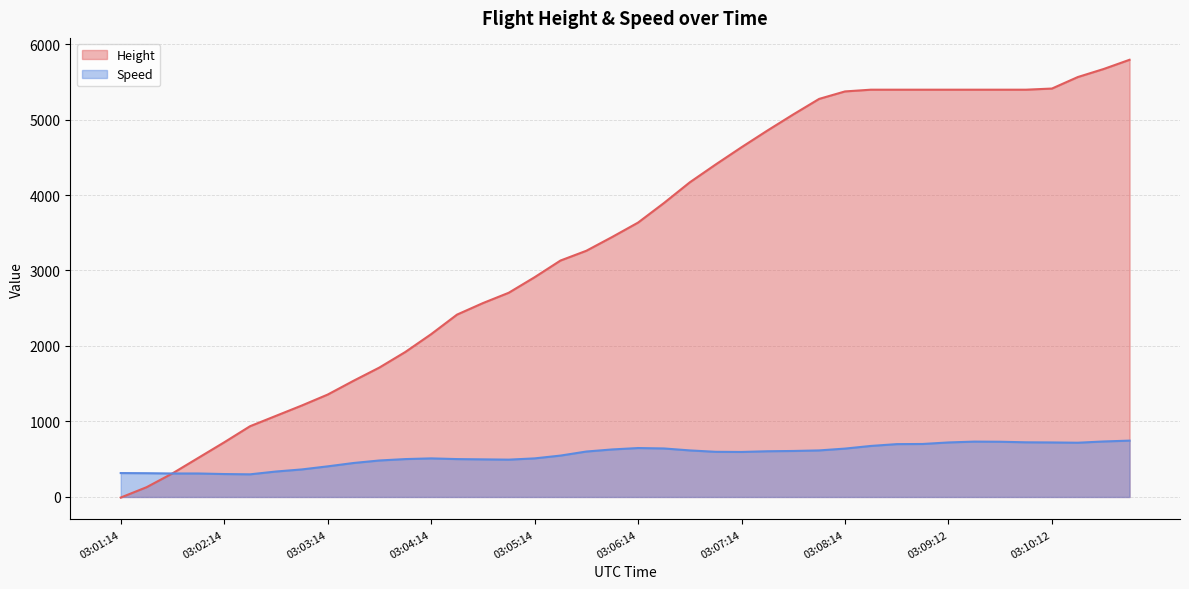

Reading left to right, transcribe all the data shown in this chart.

Height: -7.6	129.5	312.4	518.2	723.9	937.3	1074.4	1211.6	1356.4	1539.2	1714.5	1920.2	2156.5	2415.5	2567.9	2705.1	2910.8	3131.8	3261.4	3444.2	3634.7	3893.8	4168.1	4404.4	4633.0	4853.9	5067.3	5273.0	5372.1	5395.0	5395.0	5395.0	5395.0	5395.0	5395.0	5395.0	5410.2	5562.6	5669.3	5791.2
Speed: 316.7	314.8	311.1	311.1	303.7	300.0	337.1	364.8	405.6	450.0	483.4	501.9	511.2	501.9	498.2	494.5	511.2	548.2	601.9	629.7	648.2	642.6	616.7	598.2	596.3	605.6	609.3	616.7	640.8	676.0	700.1	701.9	722.3	733.4	731.5	724.1	722.3	718.6	735.2	746.4